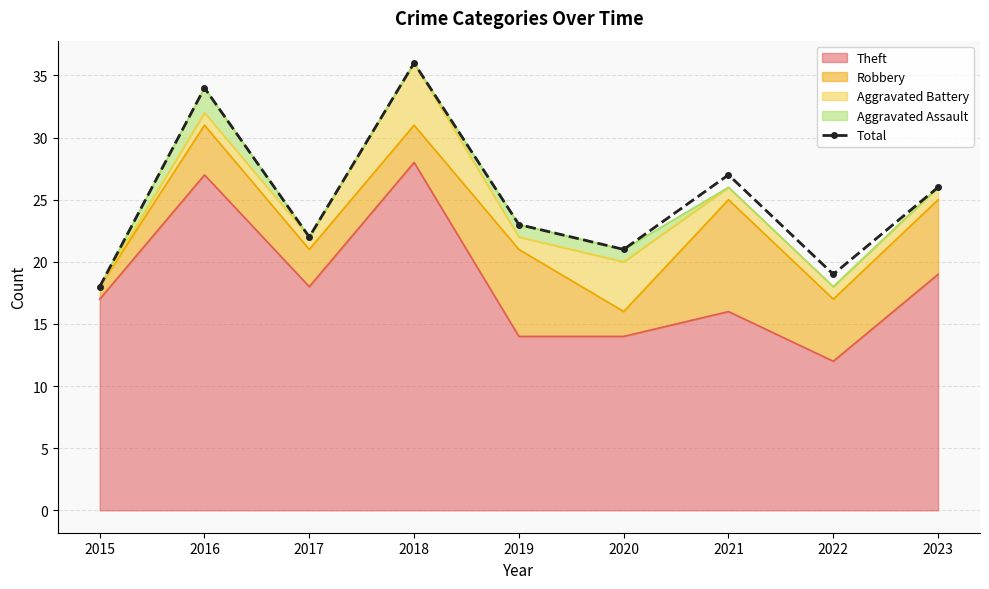

Rank the categories by value from highest to lowest.

2018, 2016, 2021, 2023, 2019, 2017, 2020, 2022, 2015